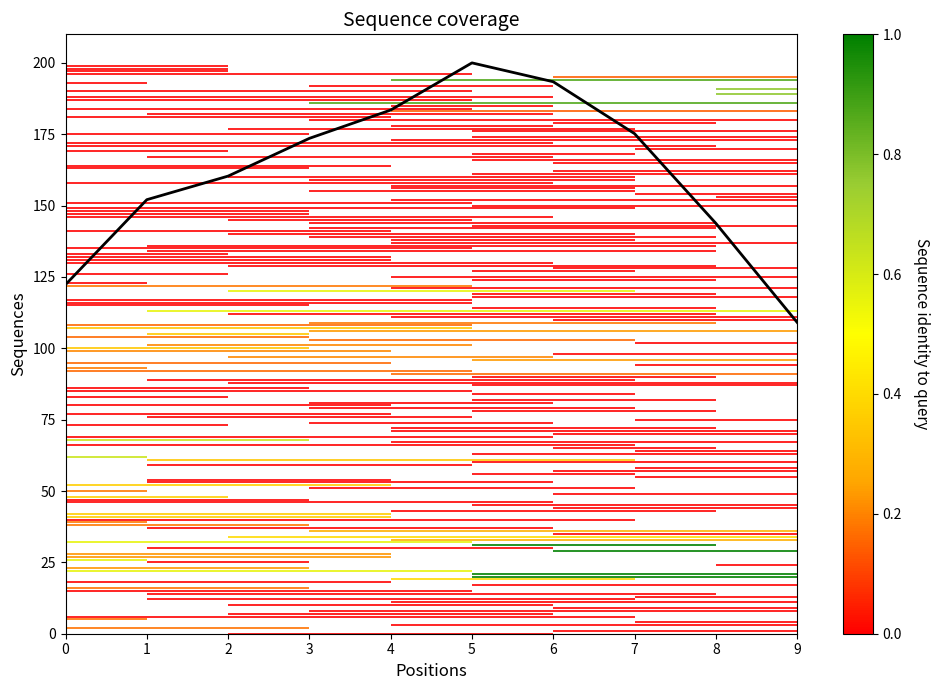

Approximately how many times larger is the value at 4 compared to 5?

0.9